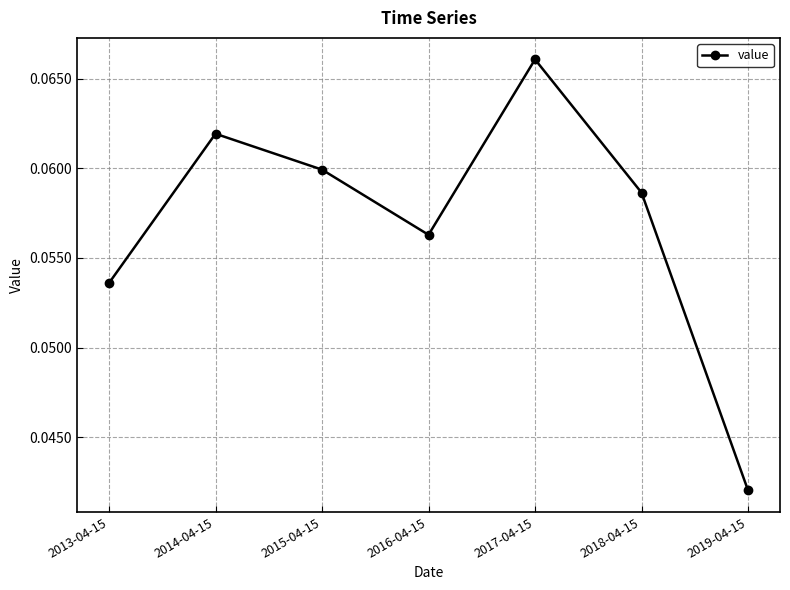

What position from the left is 2019-04-15?

7